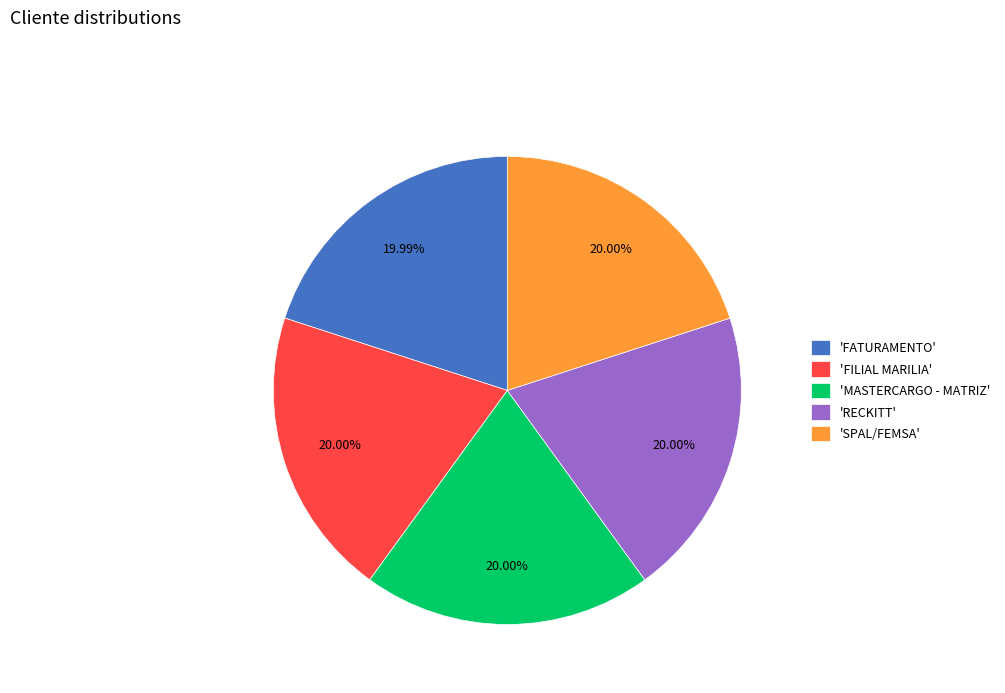

Is 'SPAL/FEMSA' the majority of the pie?

No